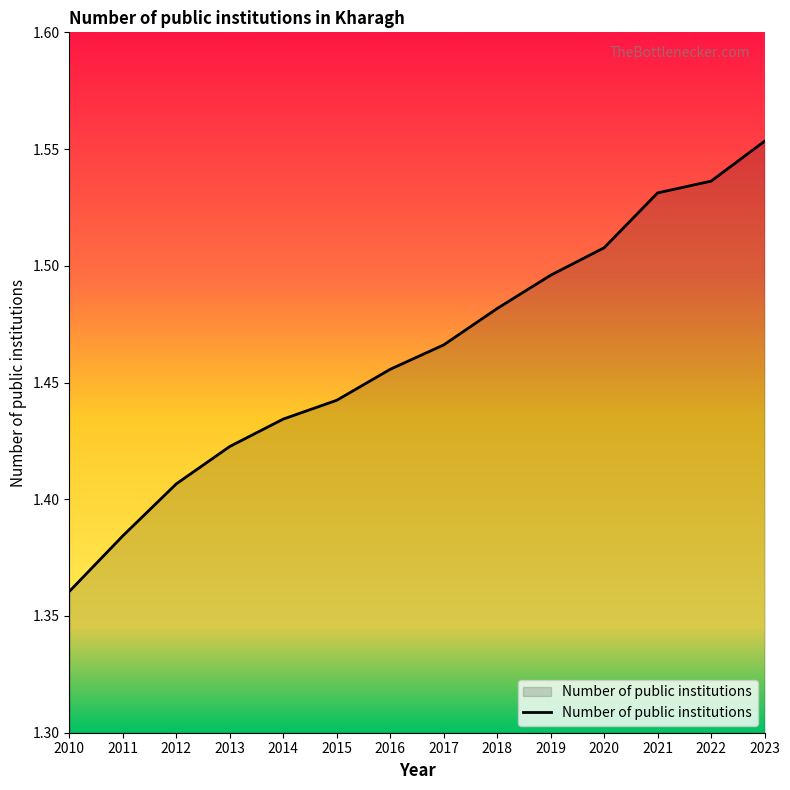

The value at 2011 is 0.4. True or false?

False